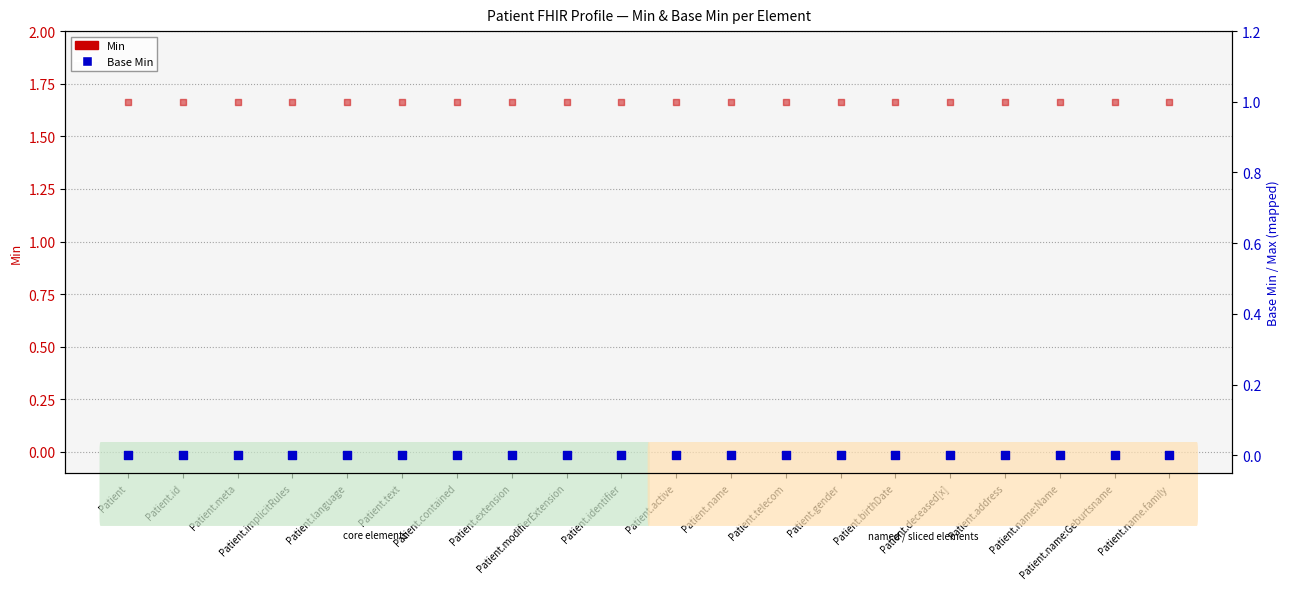

Is the value of Base Min at Patient greater than the value of Min at Patient.identifier?

No